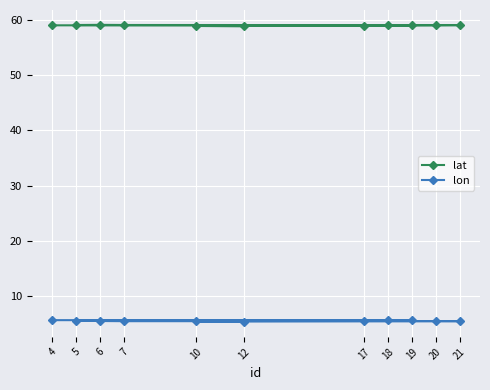

Is it true that lat equals 26.3 at 21?

False